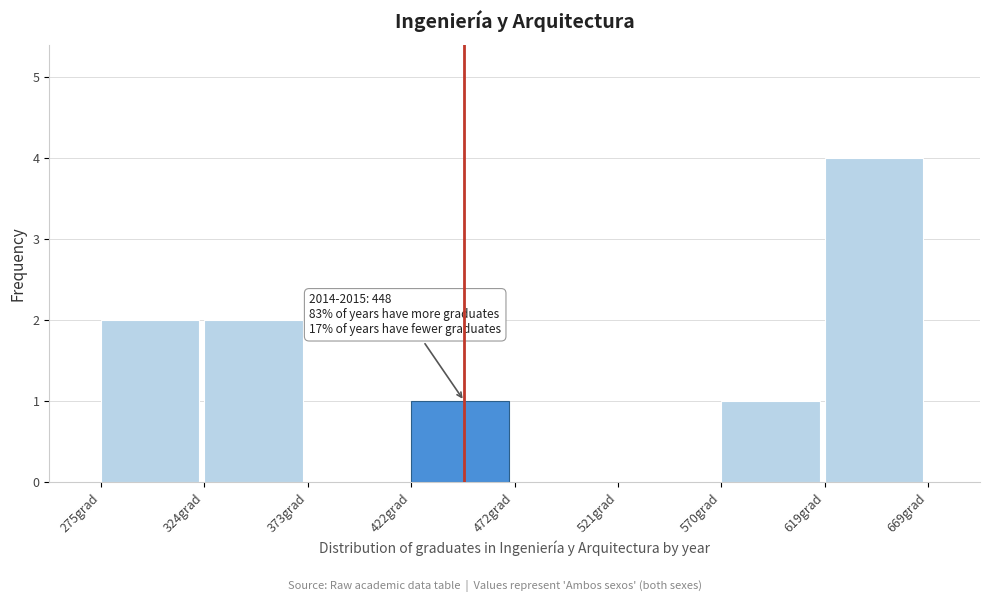

Over which range of the x-axis is the bar tallest?

620 to 670